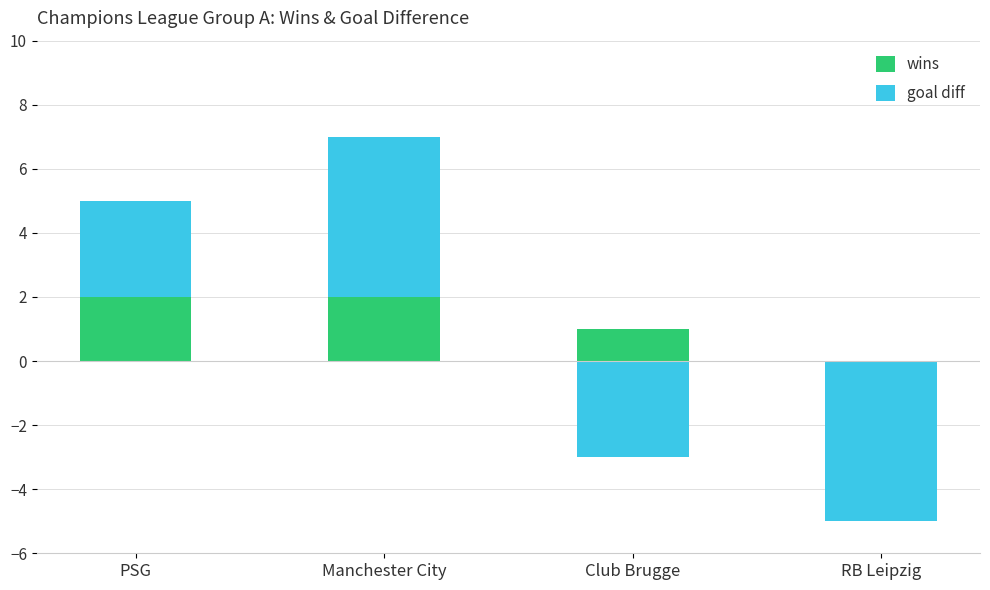

At which category is the sum across all series the highest?

Manchester City